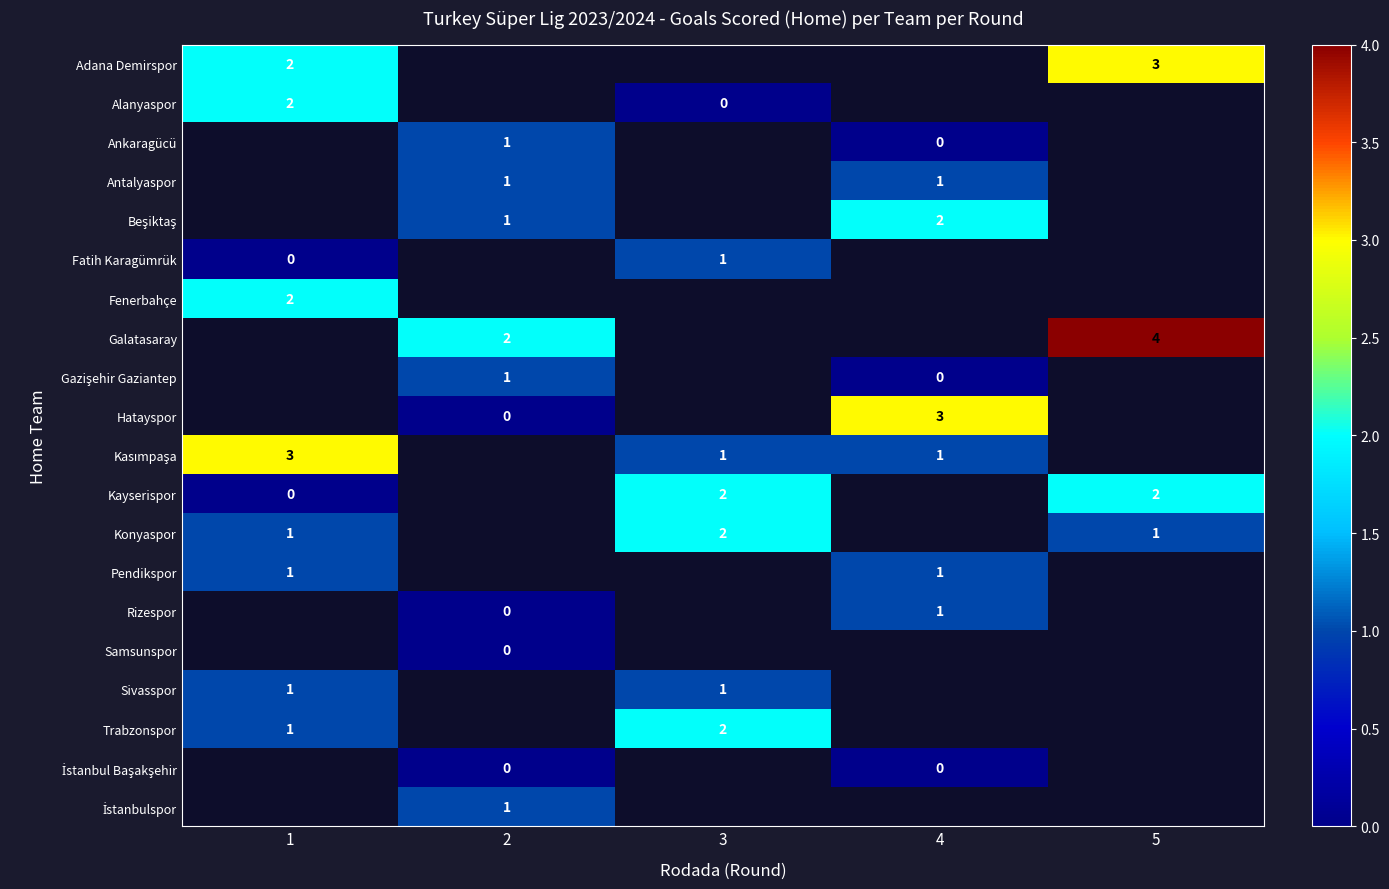

Is it true that Adana Demirspor equals 2 at 5?

False